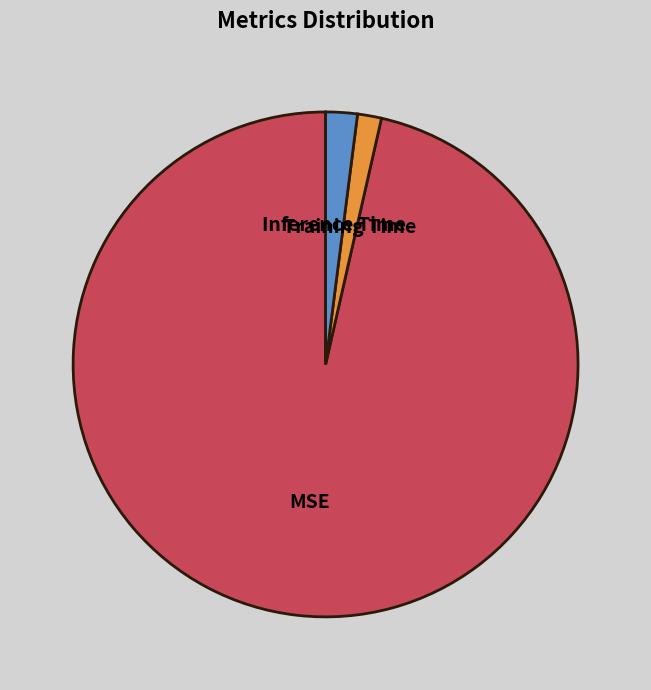

Between Training Time and MSE, which is larger?

MSE